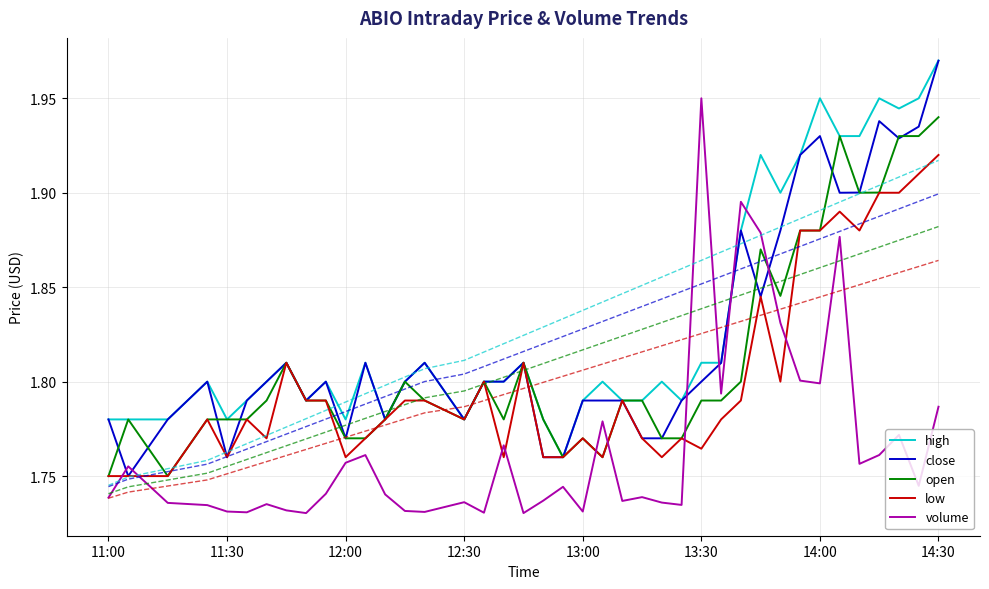

True or false: volume and open intersect in this chart.

True